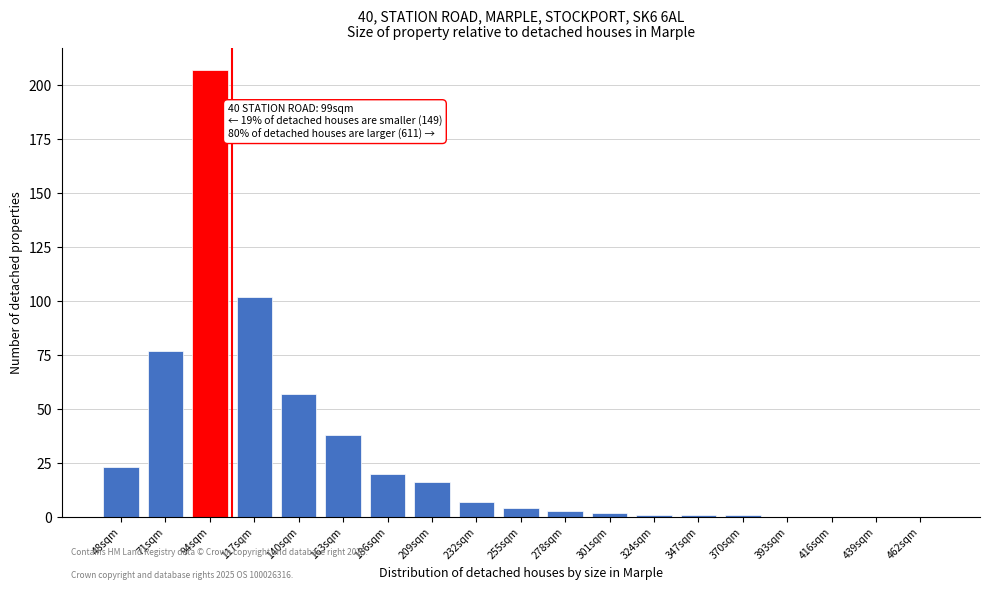

Reading left to right, list all the values displayed in this chart.

48sqm=23	71sqm=77	94sqm=207	117sqm=102	140sqm=57	163sqm=38	186sqm=20	209sqm=16	232sqm=7	255sqm=4	278sqm=3	301sqm=2	324sqm=1	347sqm=1	370sqm=1	393sqm=0	416sqm=0	439sqm=0	462sqm=0